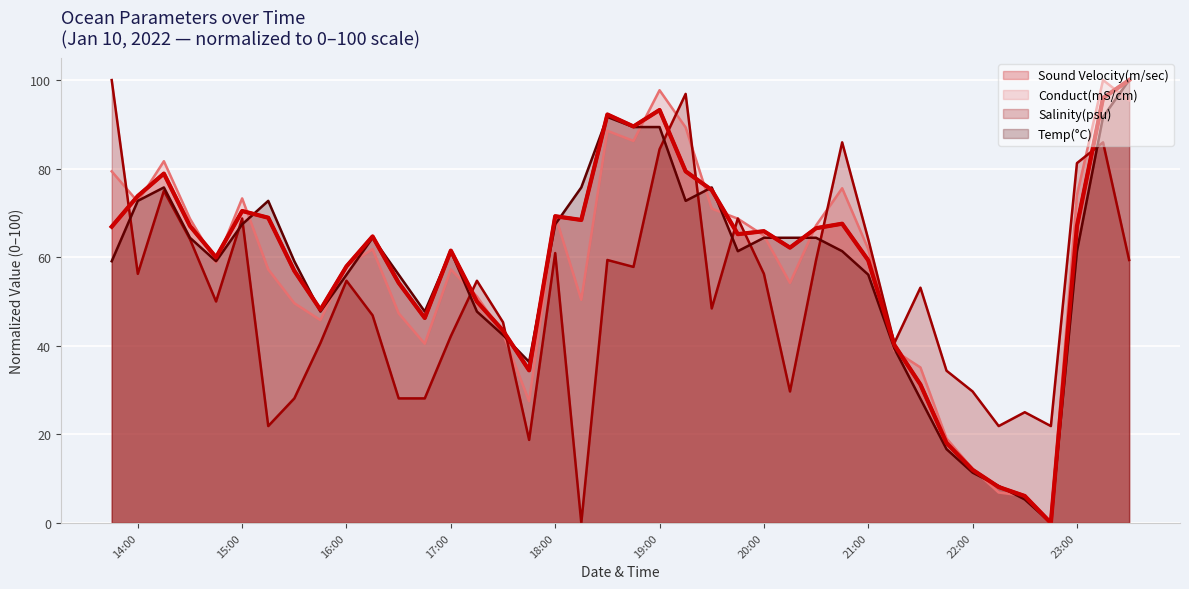

Which label corresponds to the smallest value in the chart?

2022-01-10 22:45:00